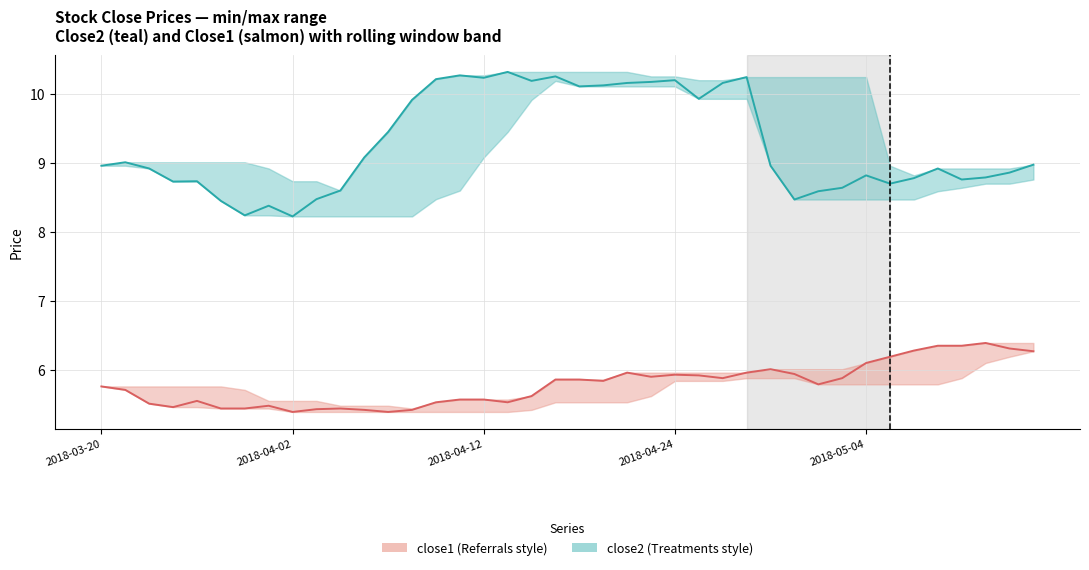

Which series has the widest spread of values?

close2